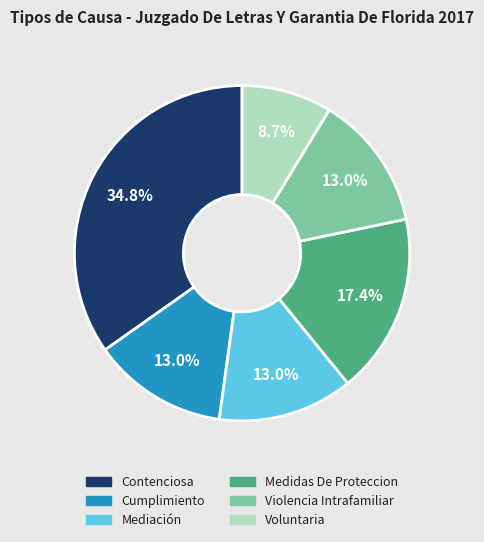

Does Violencia Intrafamiliar represent more than half of the total?

No